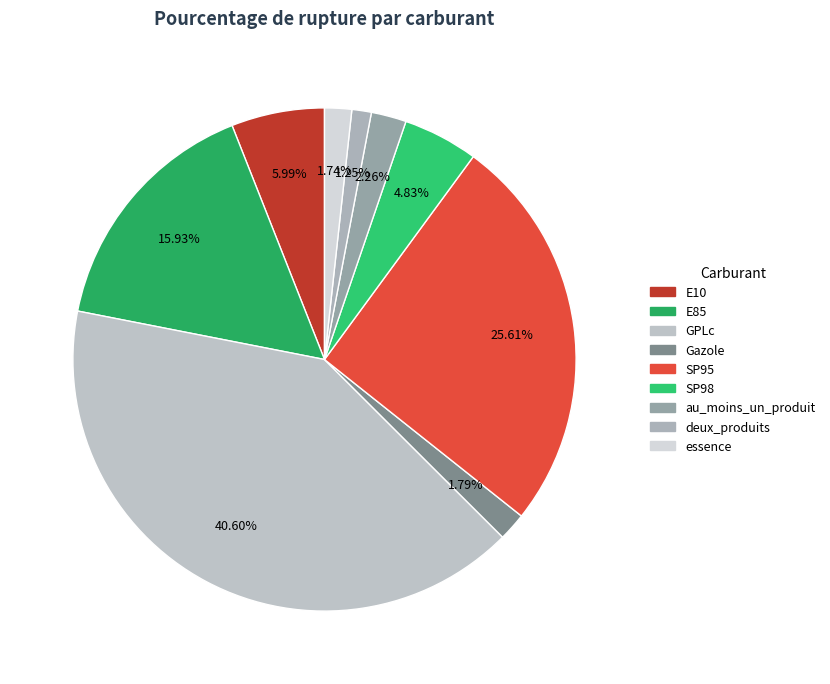

Do E10 and deux_produits together represent more than half of the pie?

No